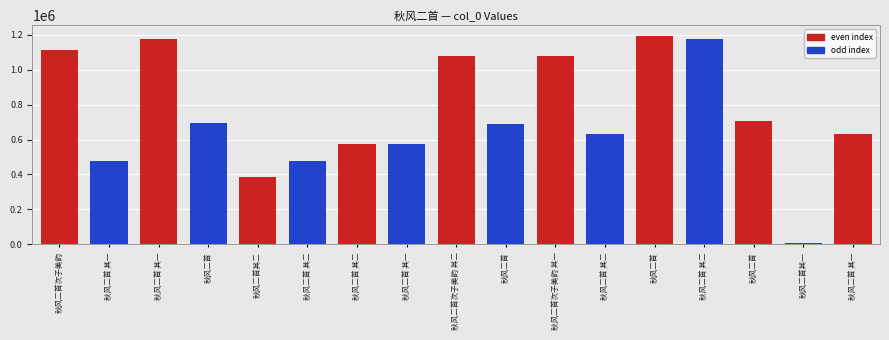

Does the chart contain any negative values?

No